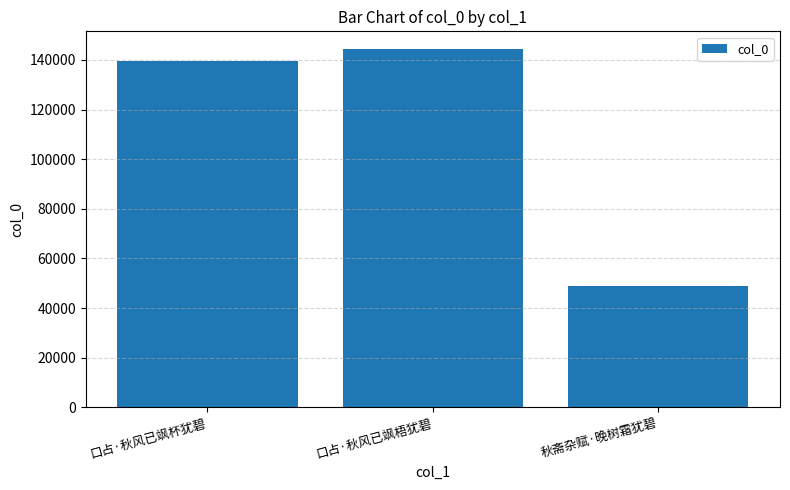

Which category has the highest value across all series?

口占·秋风已飒梧犹碧